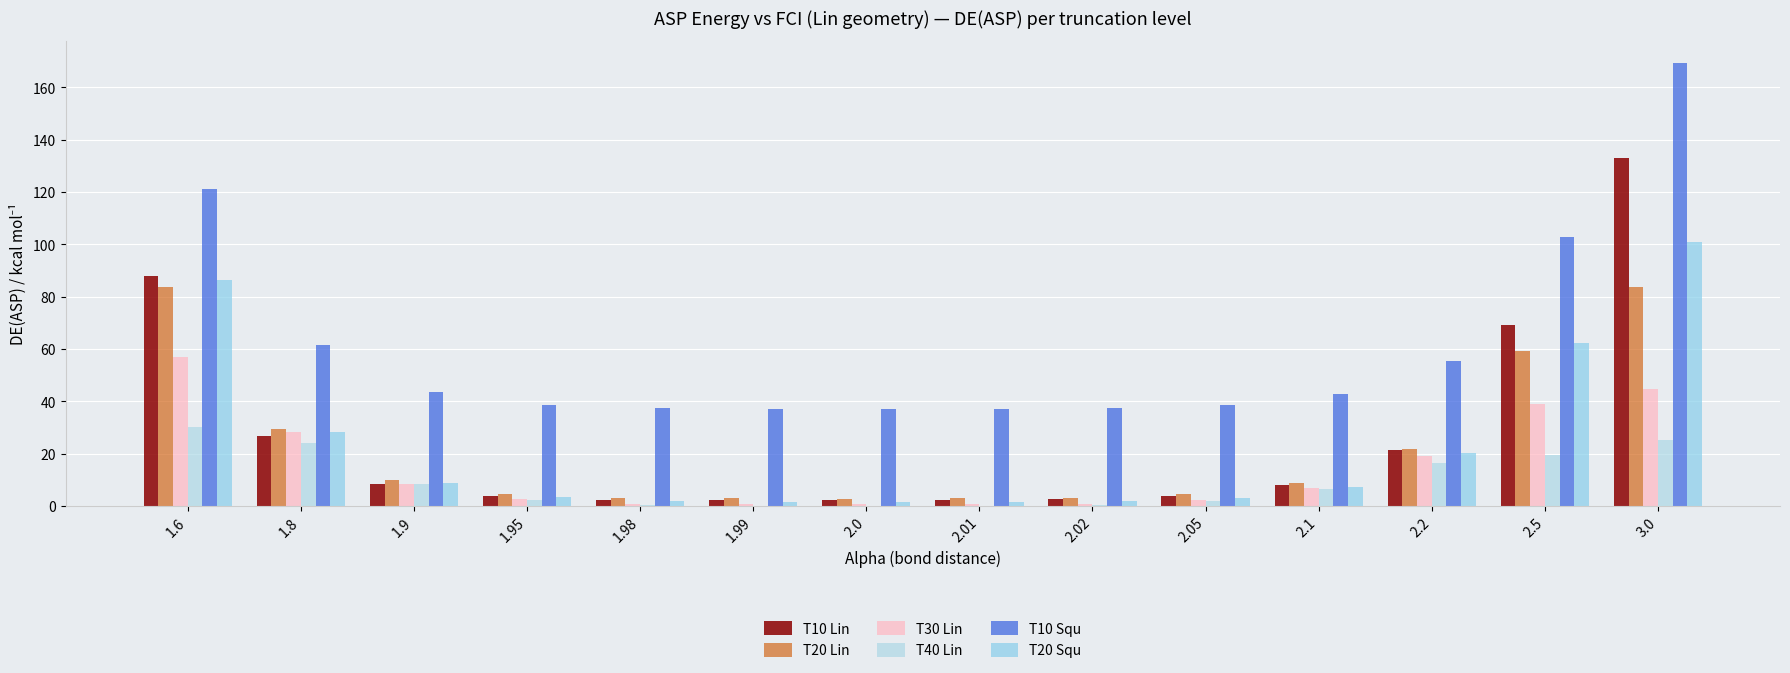

Which series has the widest spread of values?

T10 Squ